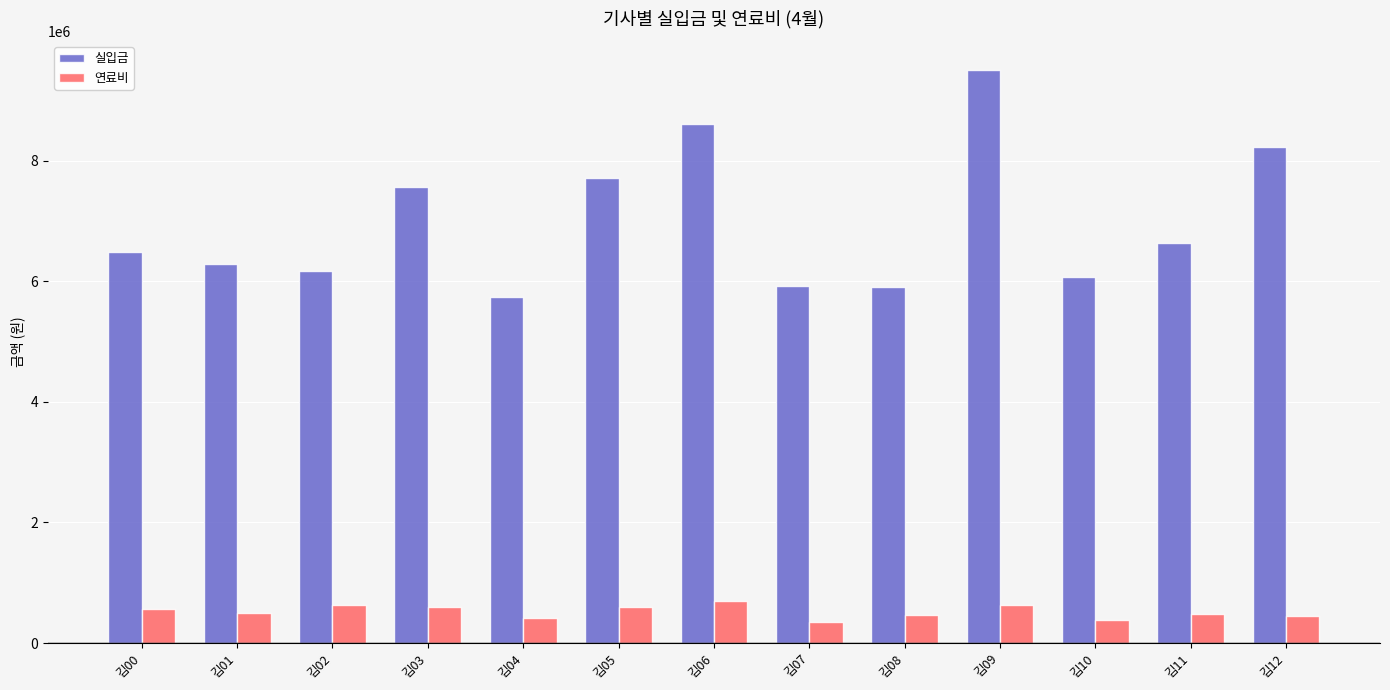

List the series in order of their overall mean, lowest first.

연료비, 실입금